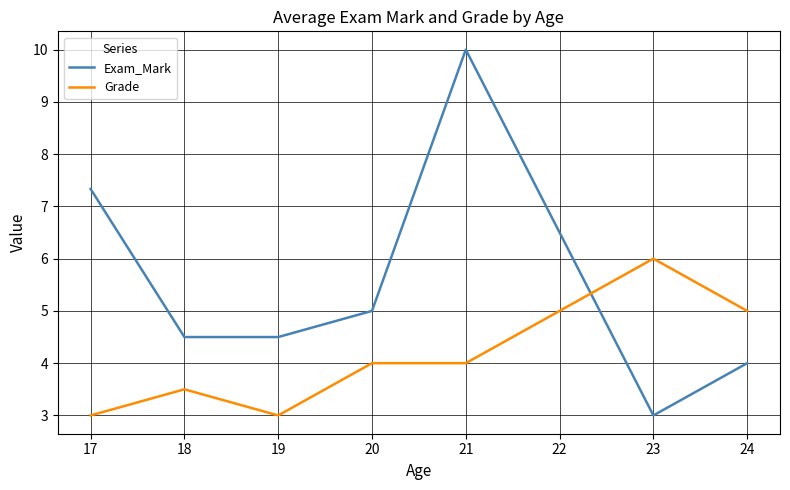

What are all the series names shown in the legend?

Exam_Mark, Grade